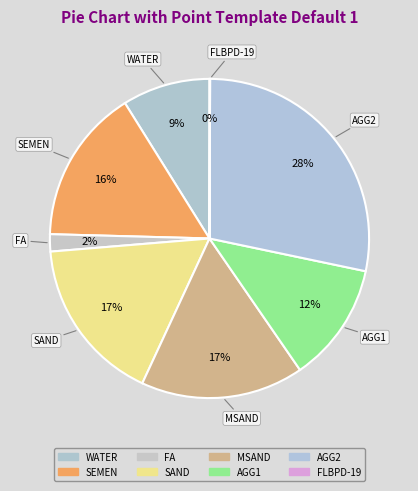

How many slices are in this pie chart?

8